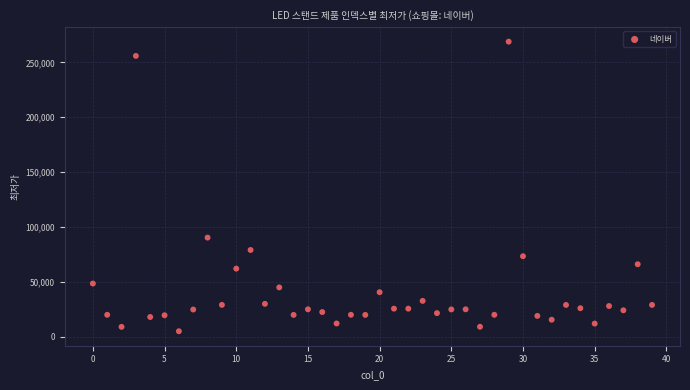

What Y value in the scatter plot is closest to 136950?

90300